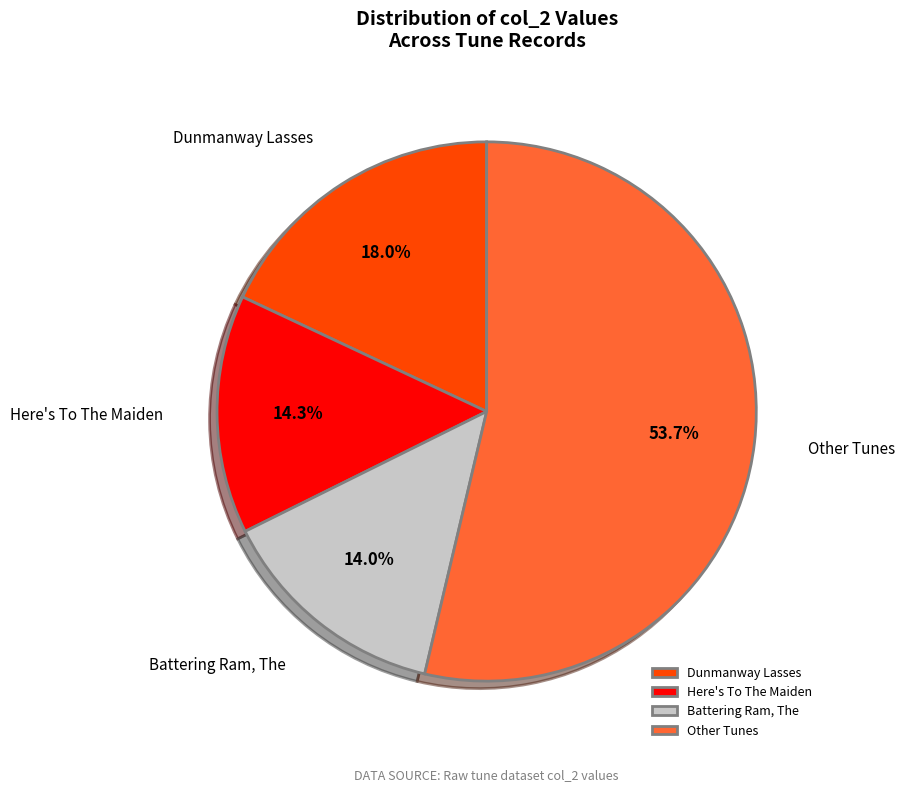

To the nearest percent, what is the average slice percentage?

25%